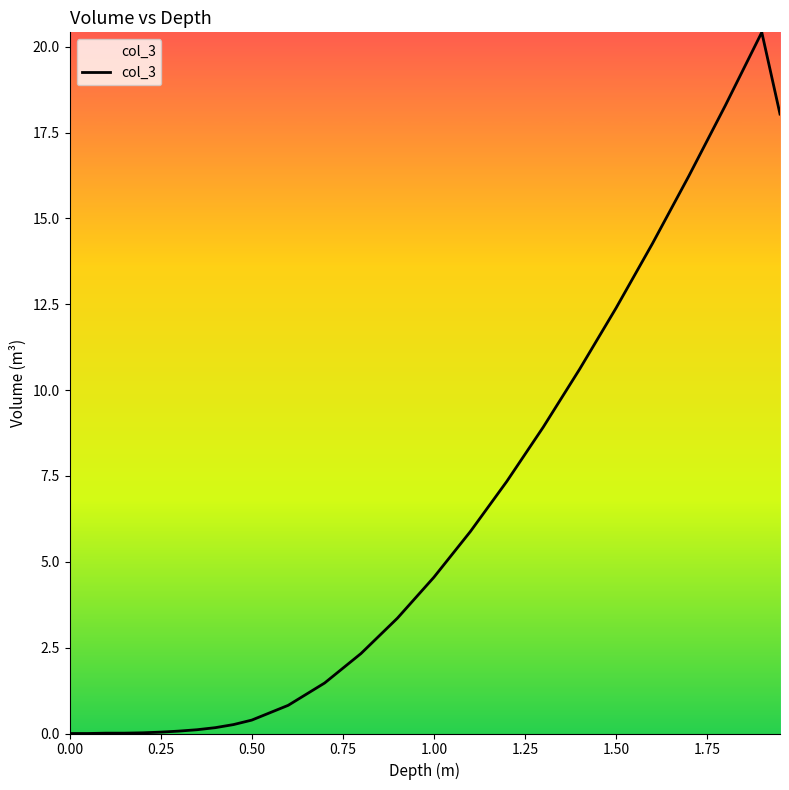

What is the difference between the maximum and minimum values?

20.4